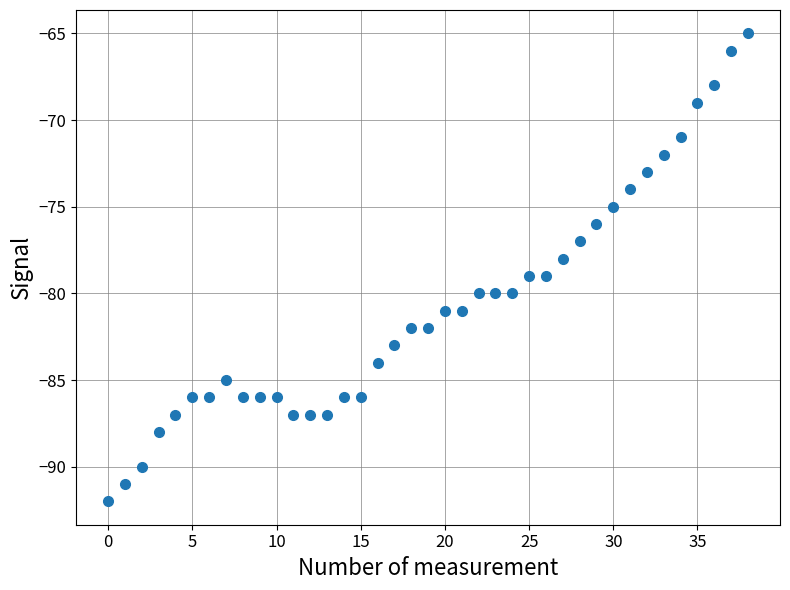

What is the range of Y values (max minus min)?

27